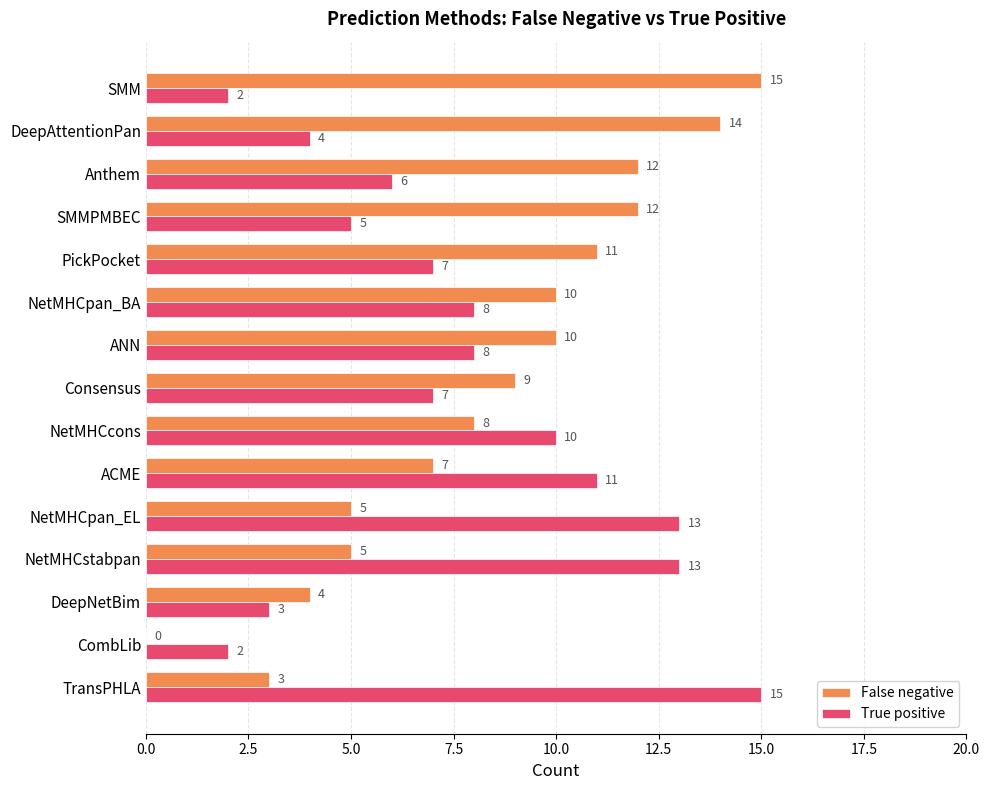

What value does the True positive series have at TransPHLA, to the nearest 5?

15